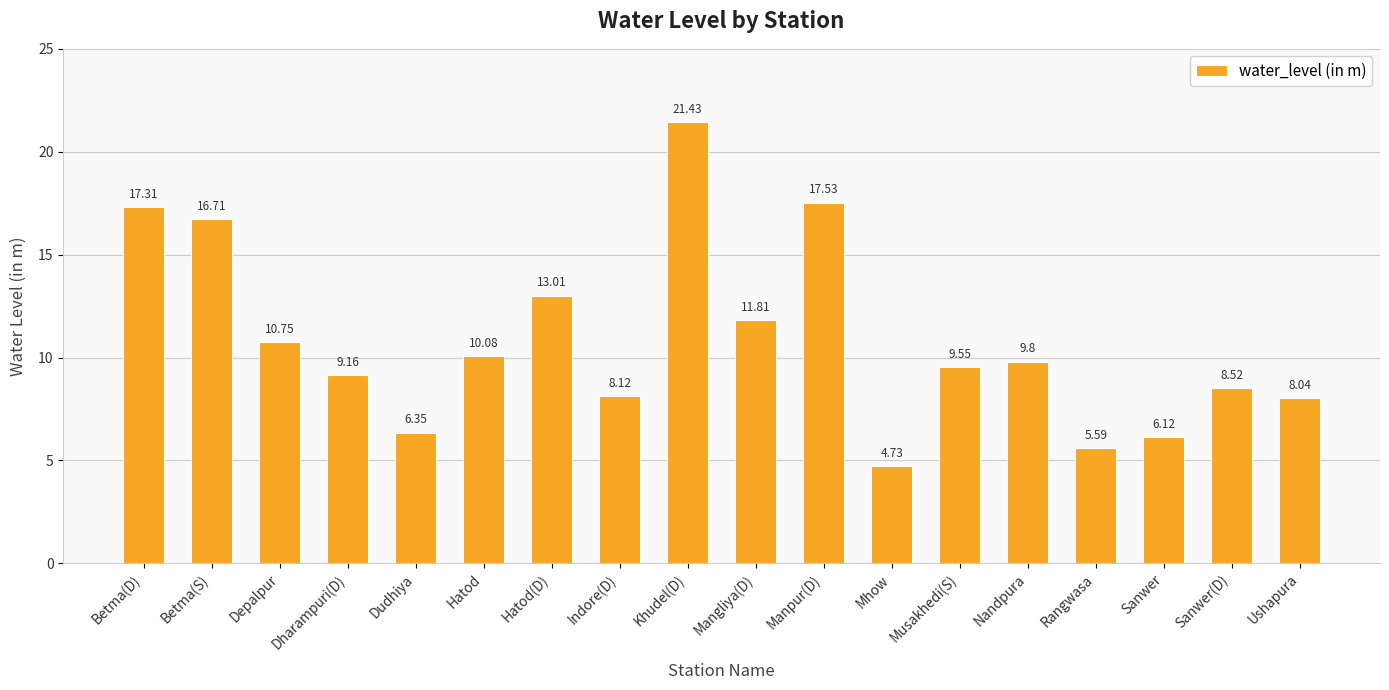

What is the change in value from Manpur(D) to Sanwer(D)?

-9.0